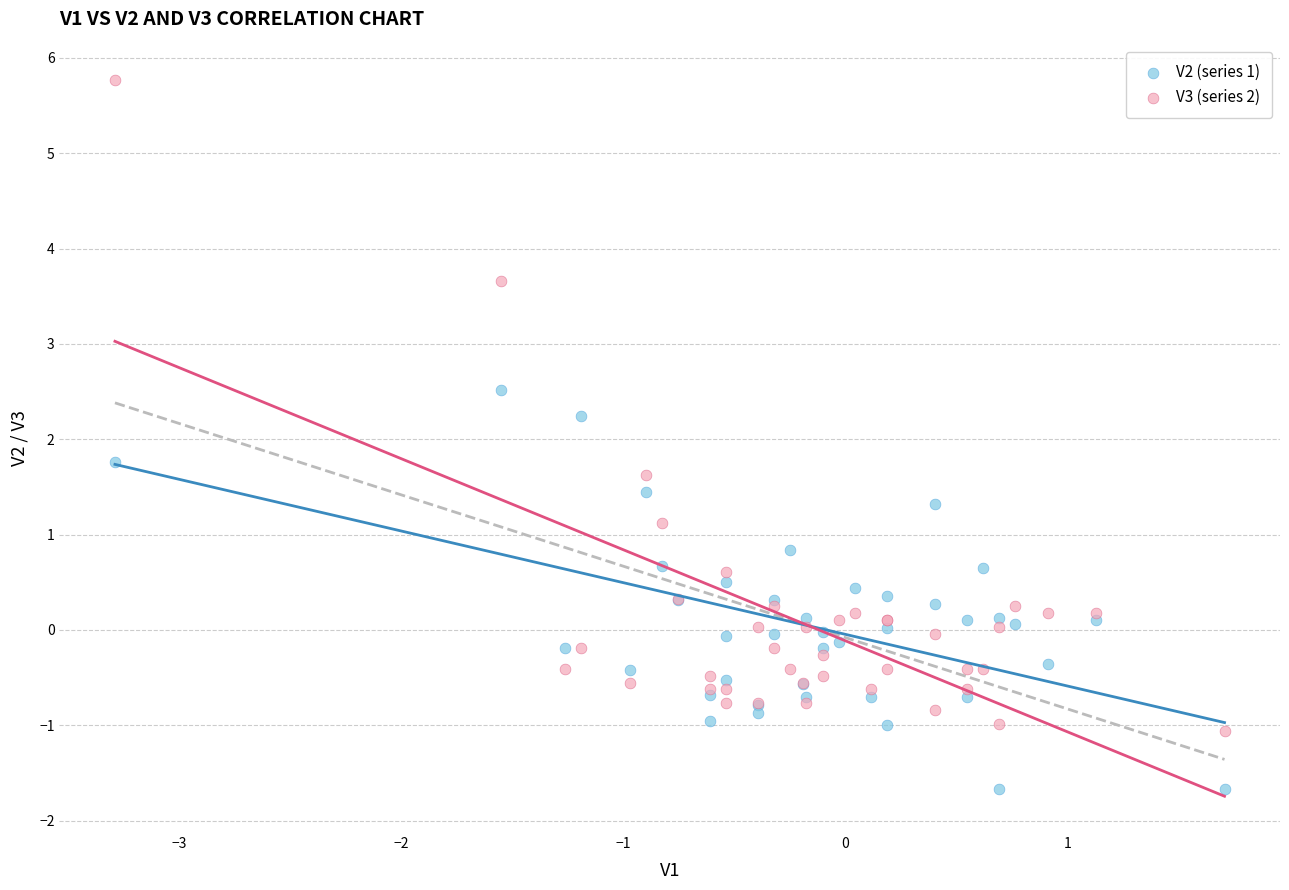

Which series has the widest spread of Y values?

V3 (series 2)